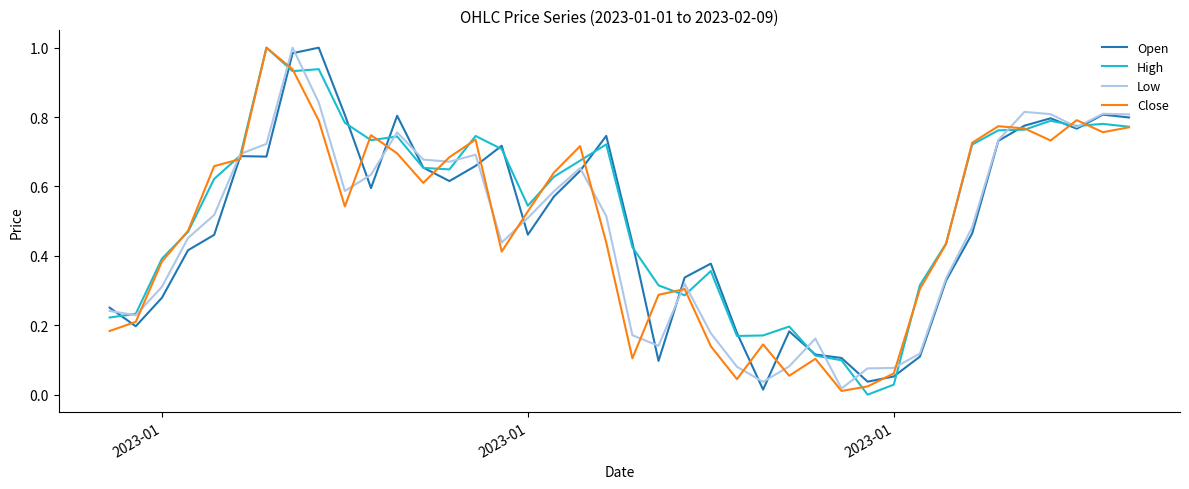

How many lines are shown in the chart?

4